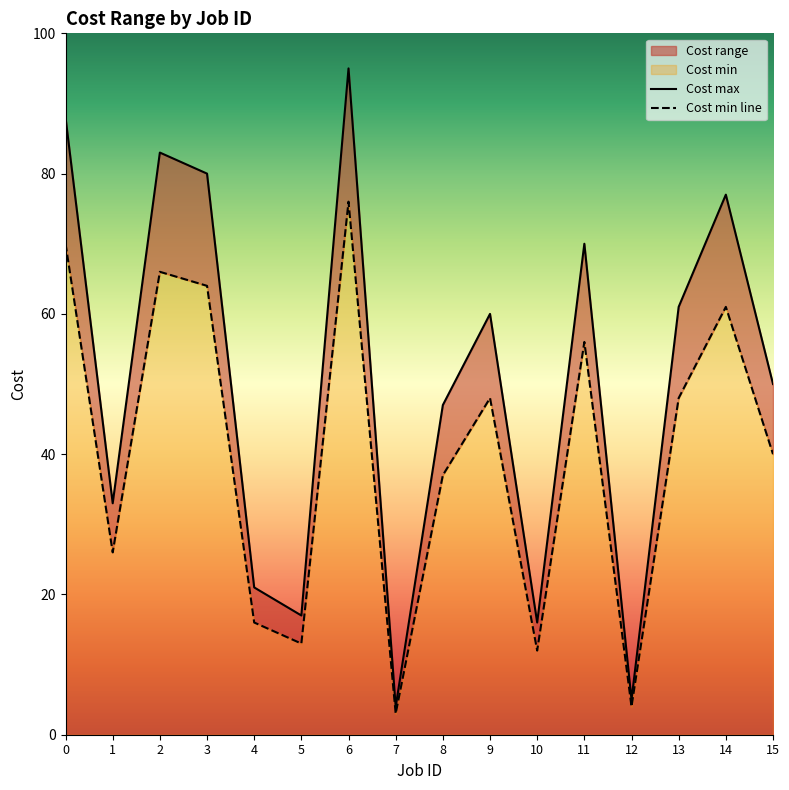

What is the value of the Cost max point at the 2nd from the left?

33